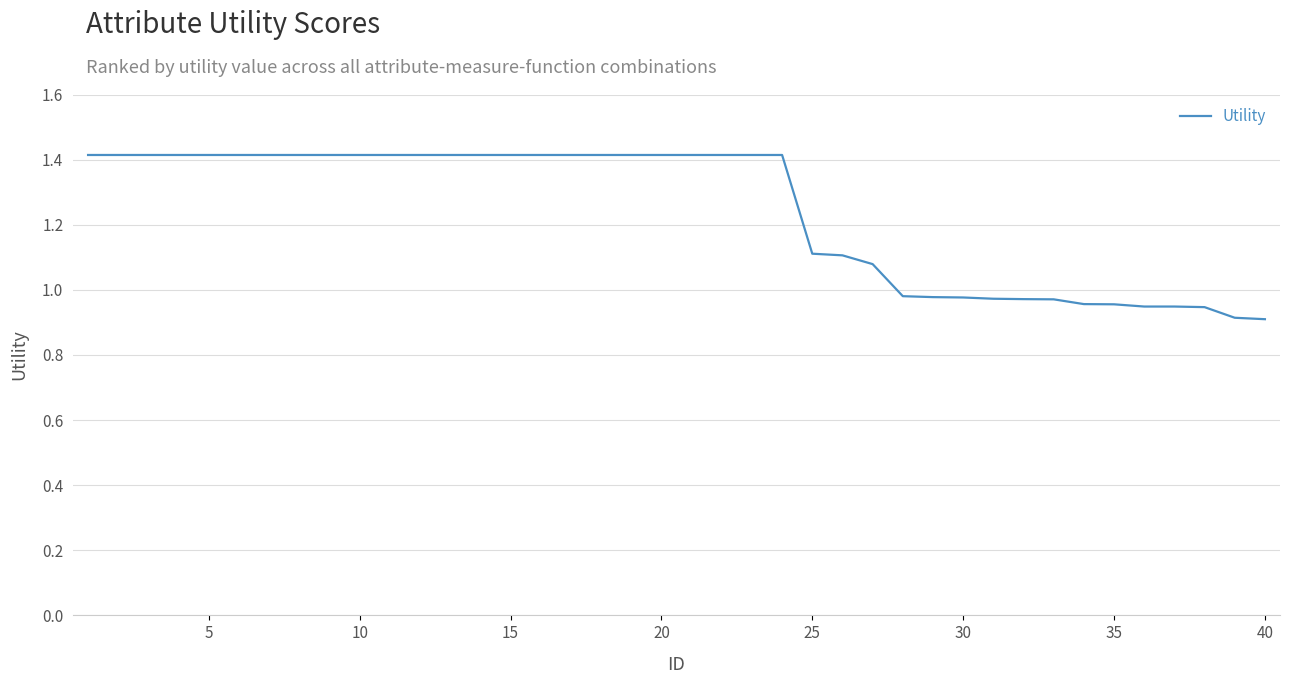

What is the maximum value shown in the chart?

1.4